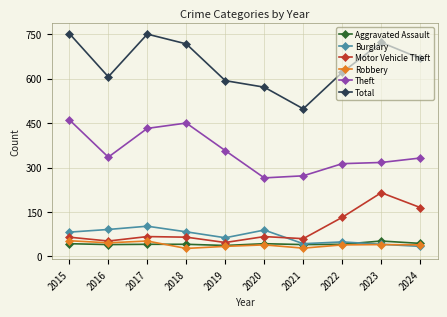

True or false: Total and Aggravated Assault cross at least once.

False